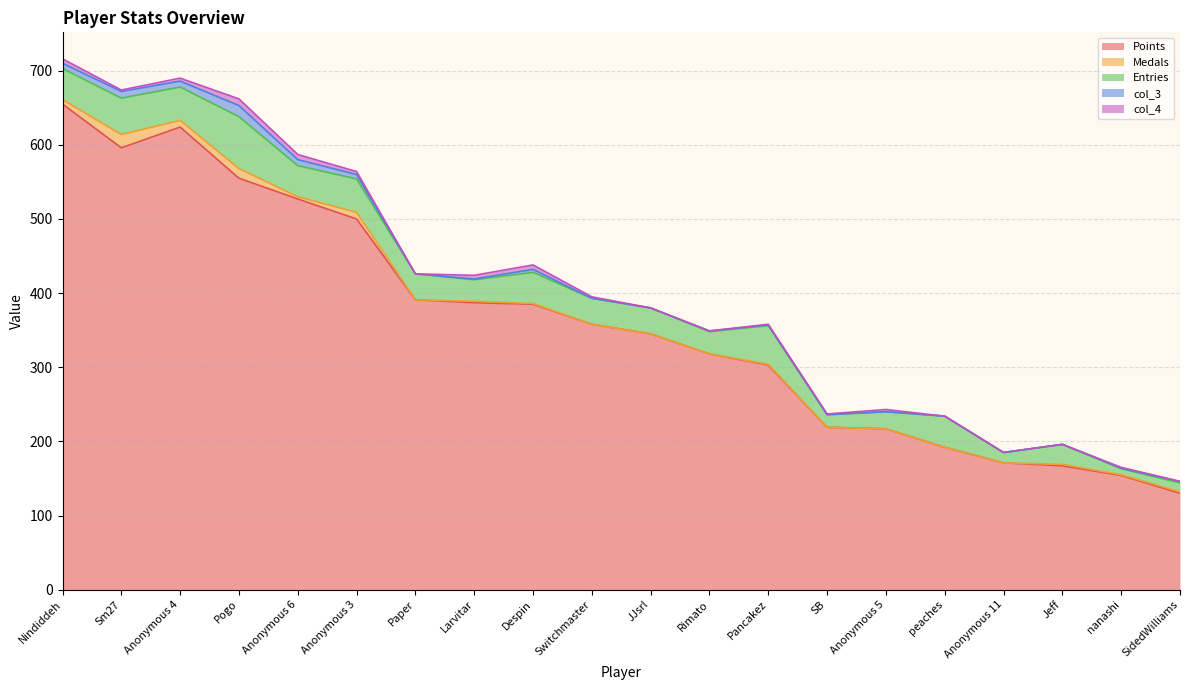

The col_4 series shows 0 at Jeff. True or false?

True